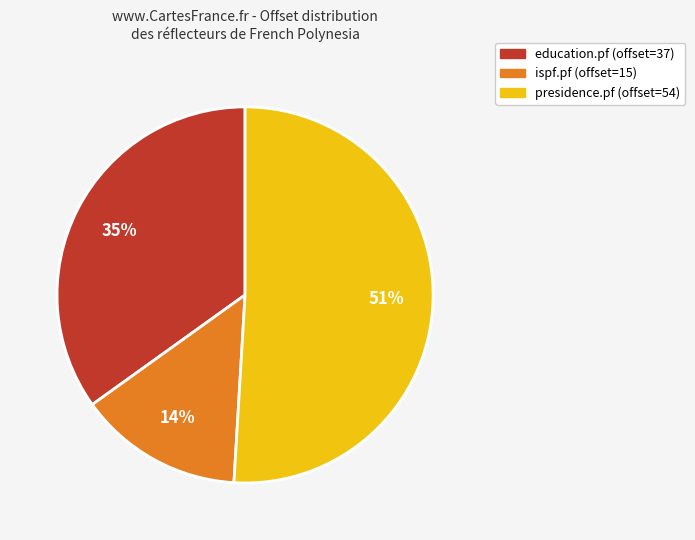

Does any single category account for the majority?

Yes